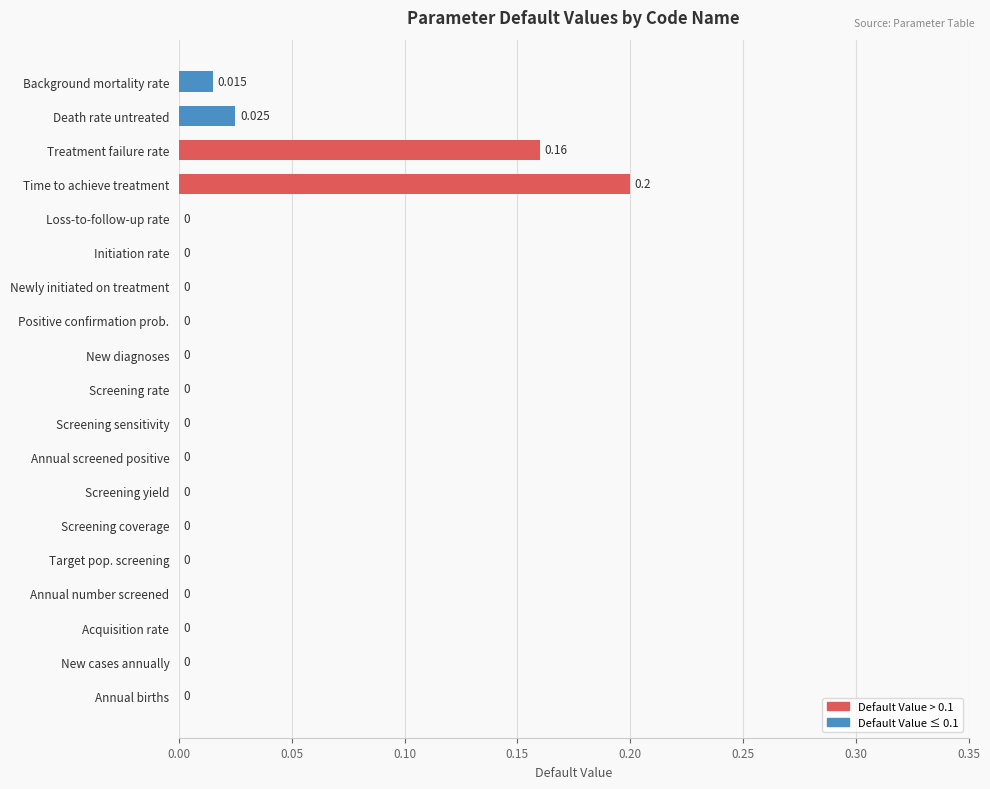

Between Newly initiated on treatment and Time to achieve treatment, which is larger?

Time to achieve treatment